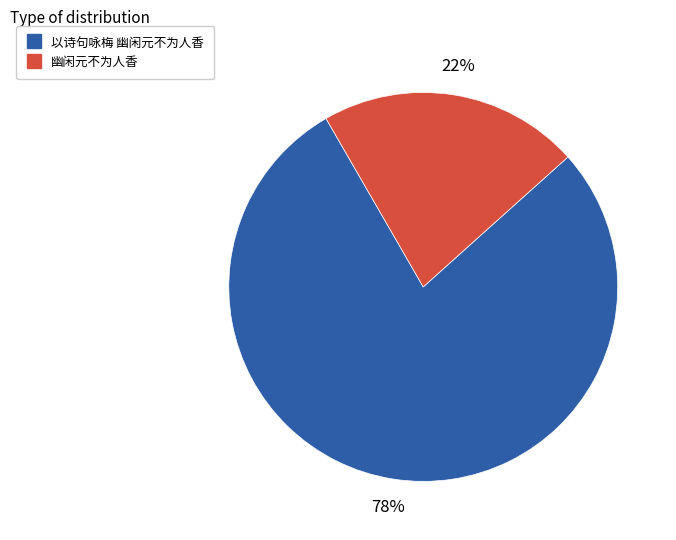

Which category has the biggest portion of the pie?

以诗句咏梅 幽闲元不为人香